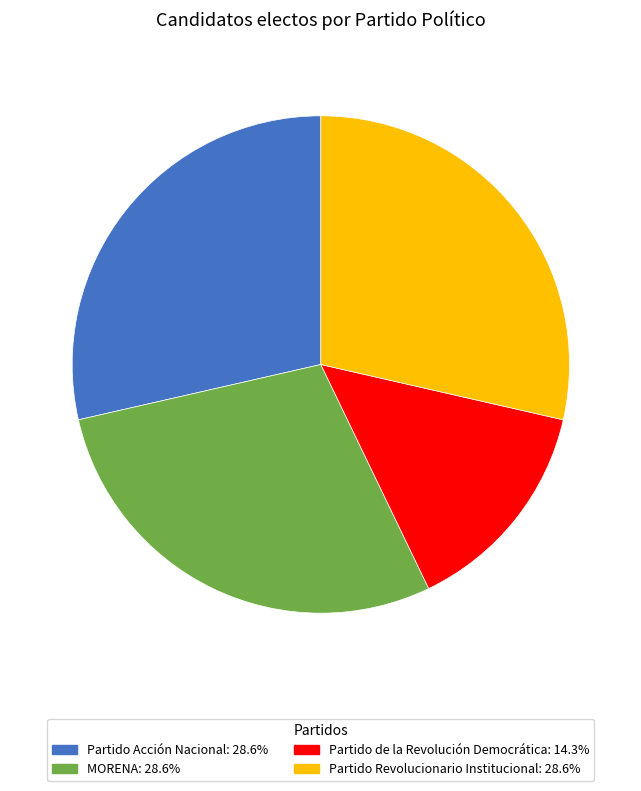

Which category has the smallest portion of the pie?

Partido de la Revolución Democrática